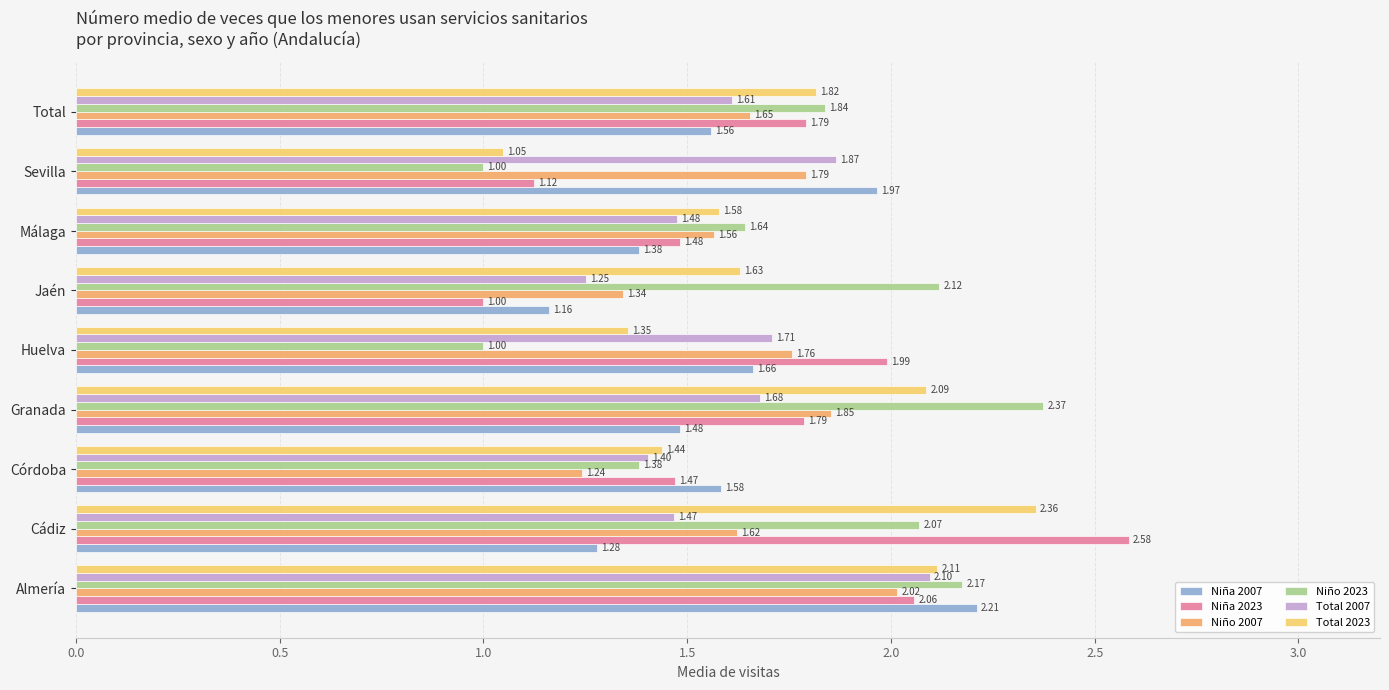

How many data points does each series have?

9